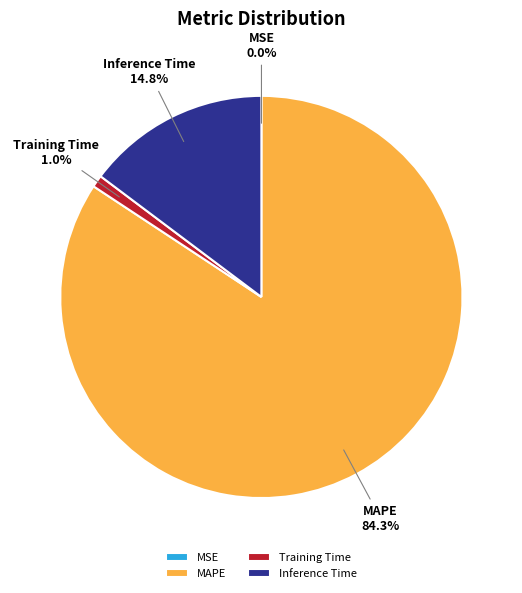

Do Training Time and Inference Time together represent more than half of the pie?

No